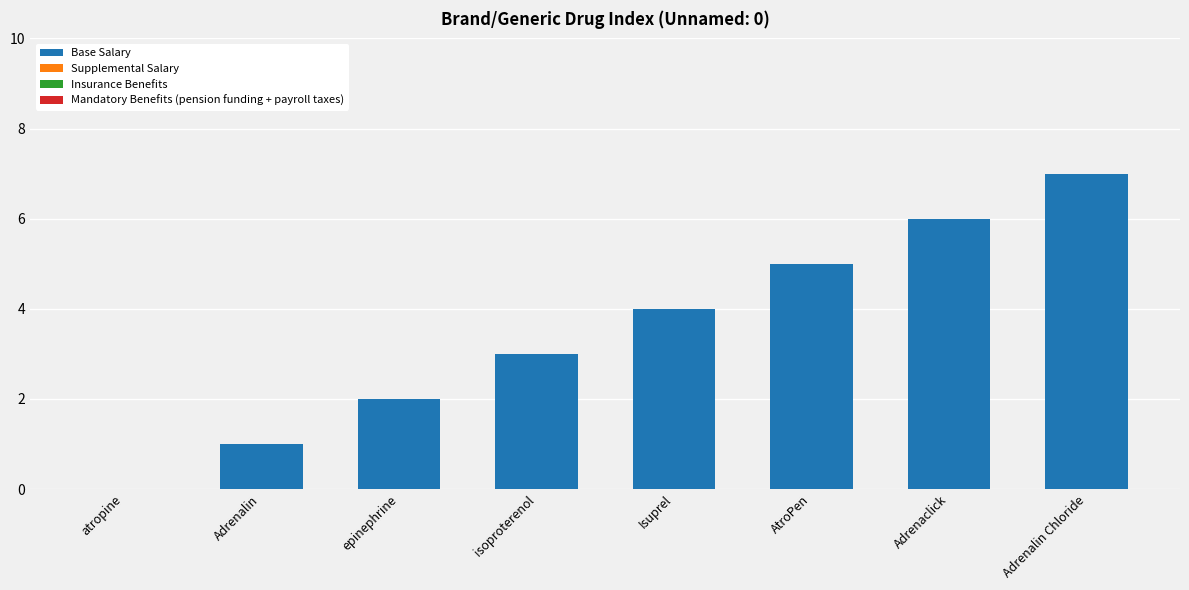

The value at atropine is 3. True or false?

False